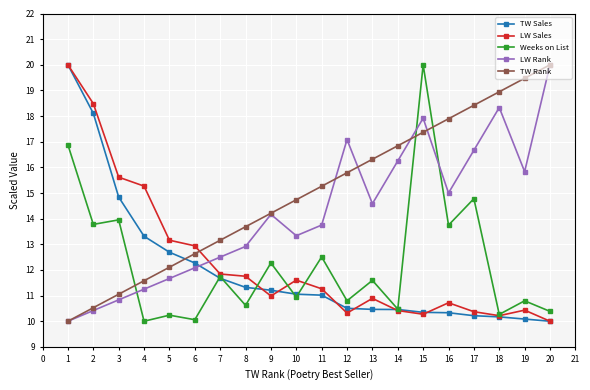

What is the total value across all series at 17?

70.5